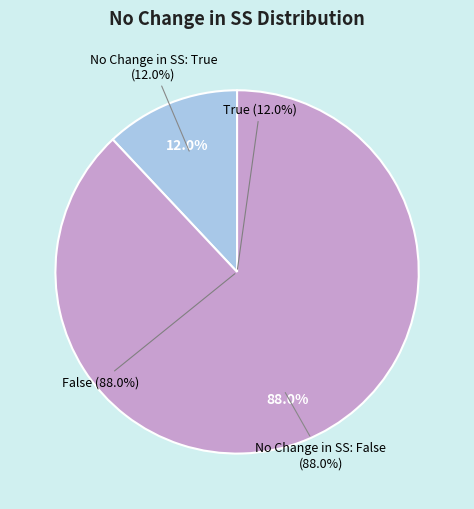

Does True represent more than half of the total?

No